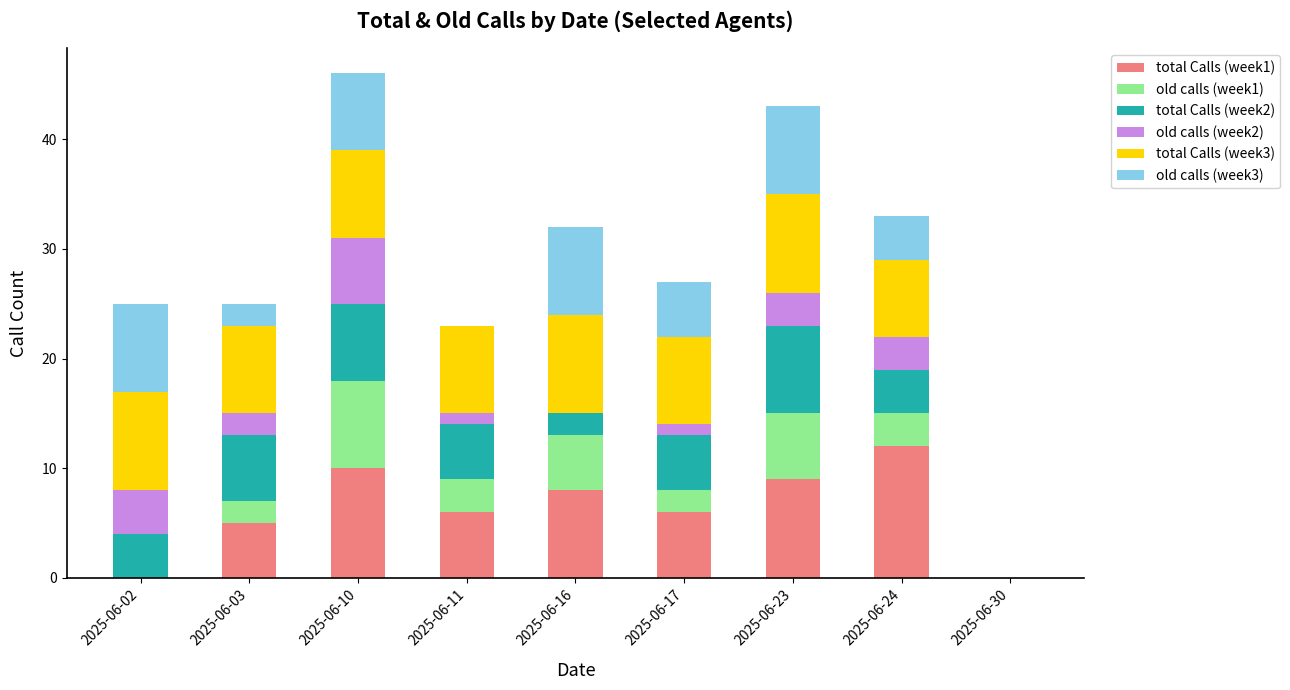

What is the total value across all series at 2025-06-16?

32